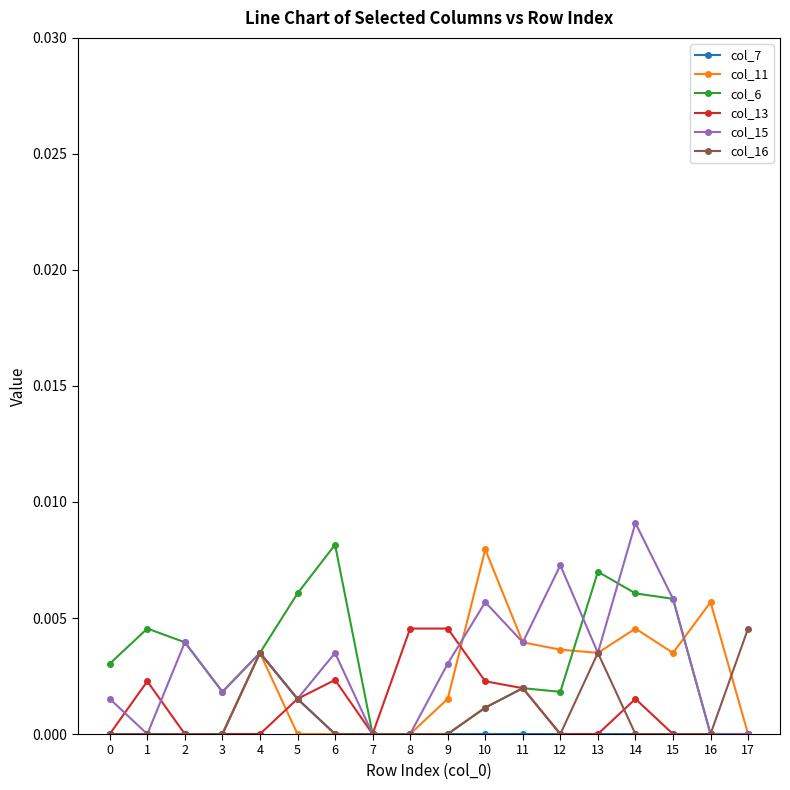

Where is the first local maximum for col_13?

1